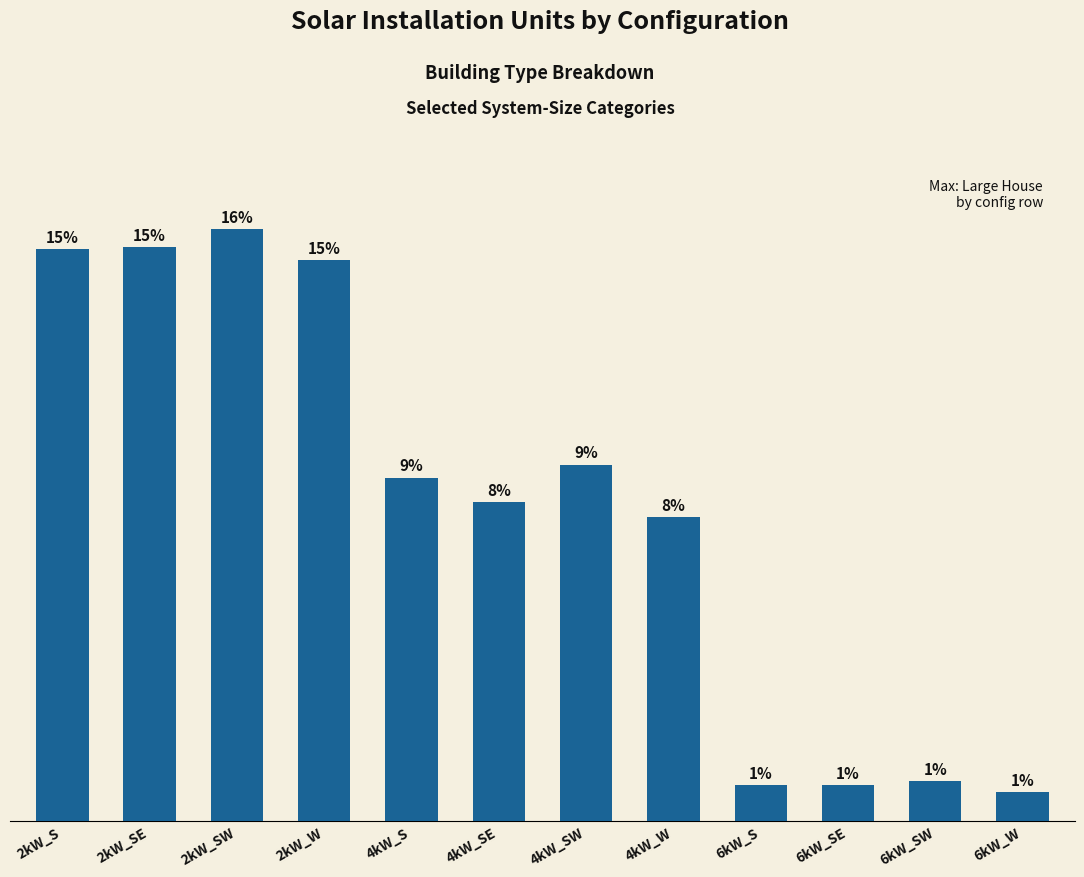

What is the label of the 2nd bar from the left?

2kW_SE